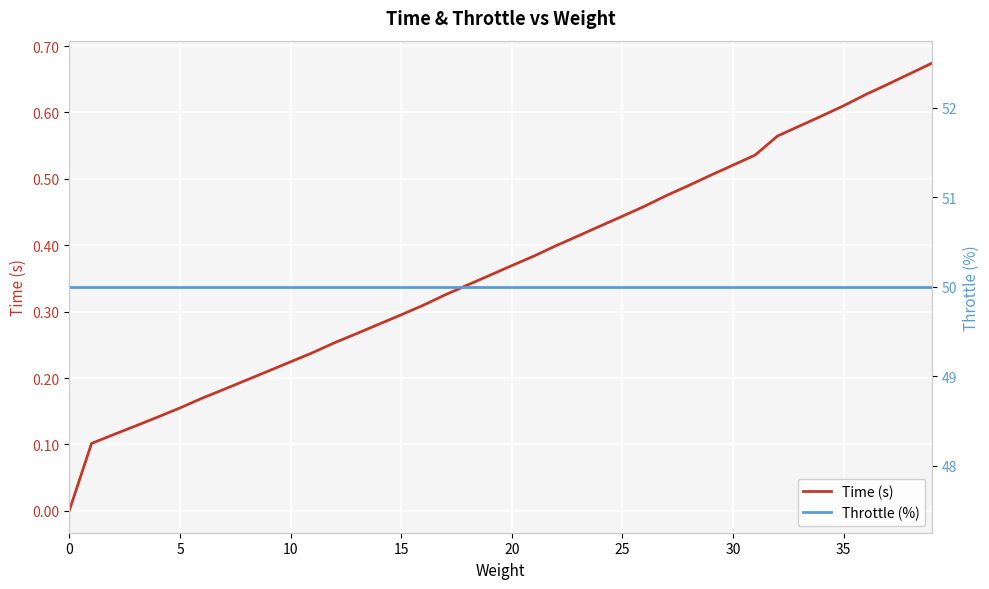

True or false: Time (s) has more than 2 interior local peaks.

False